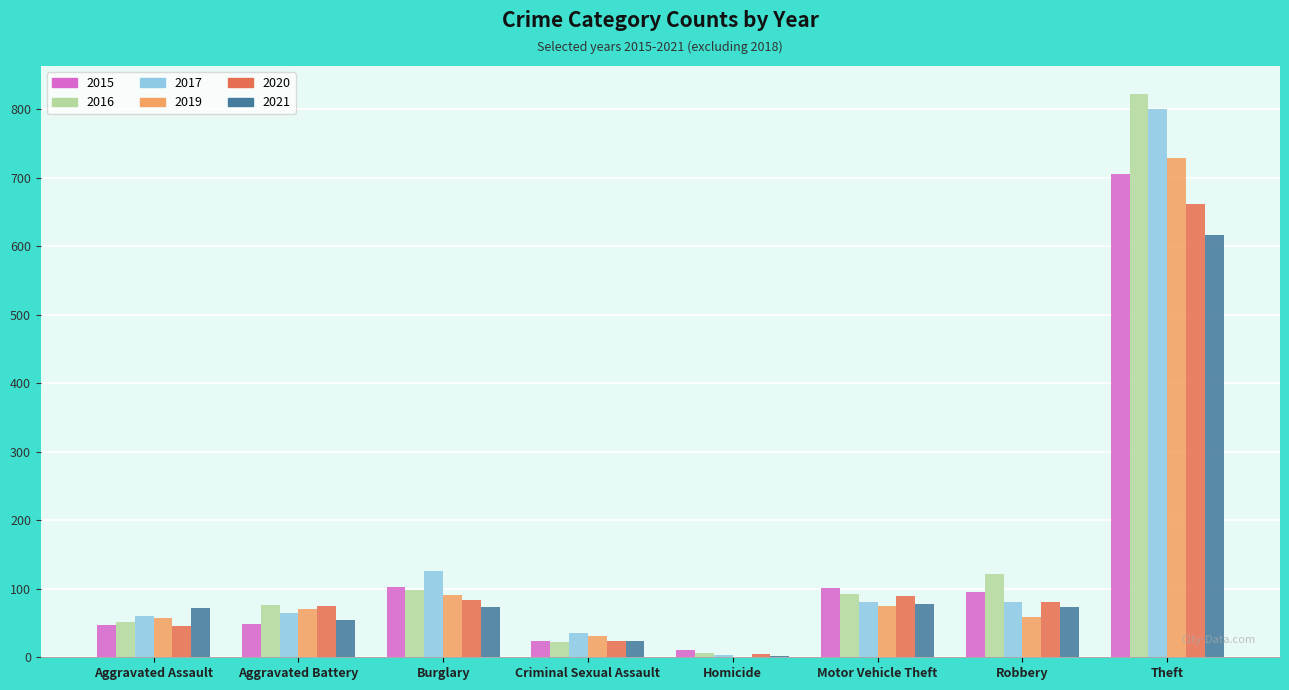

What is the total value across all series at Aggravated Assault?

335